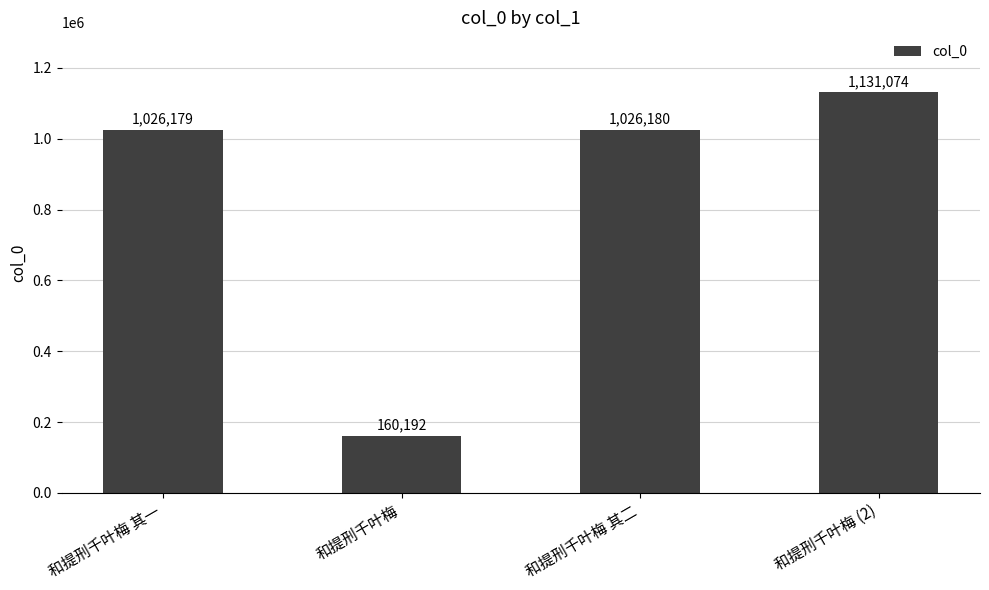

List the labels in order of value, largest first.

和提刑千叶梅 (2), 和提刑千叶梅 其二, 和提刑千叶梅 其一, 和提刑千叶梅